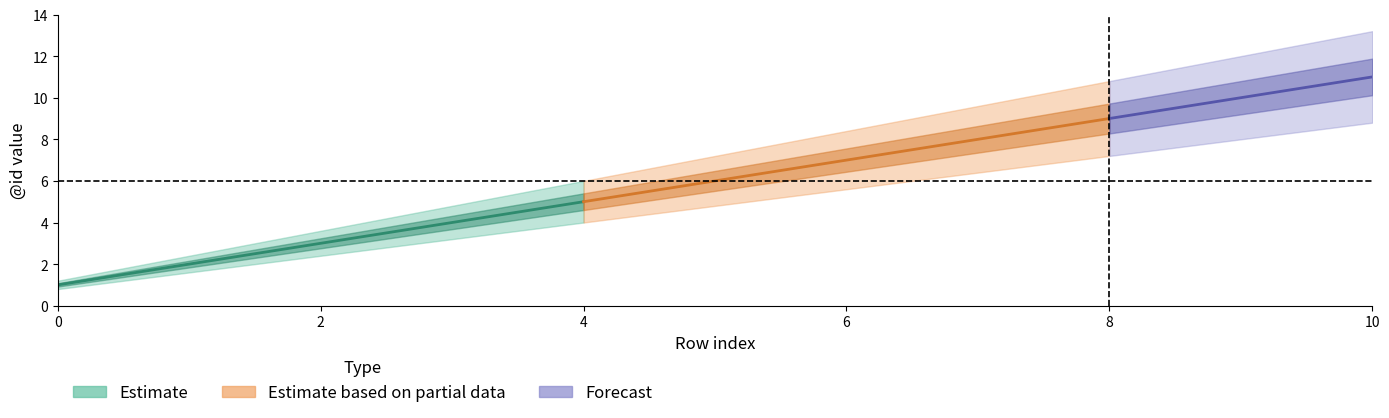

What is the spread (max minus min) of values at 7?

3.2